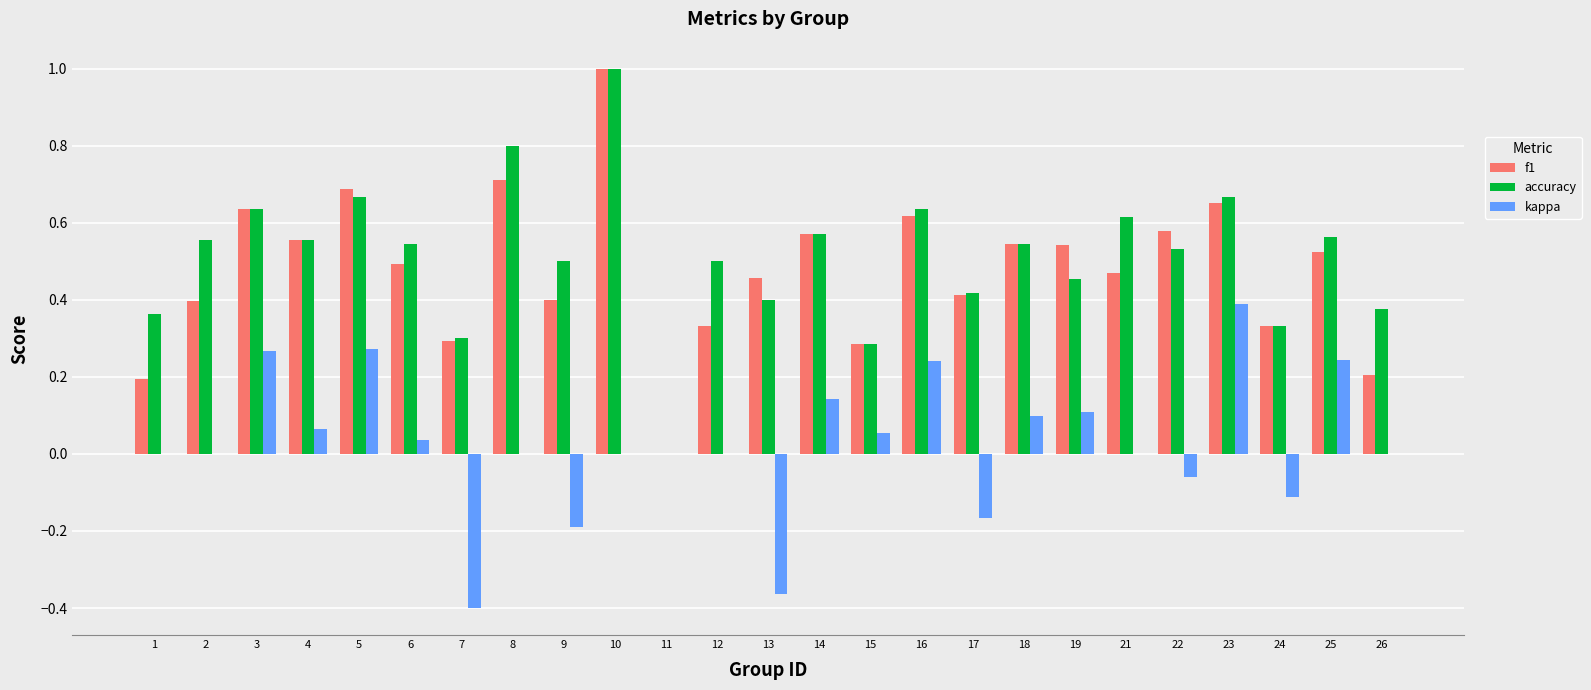

Which category has the highest value in the kappa series?

23